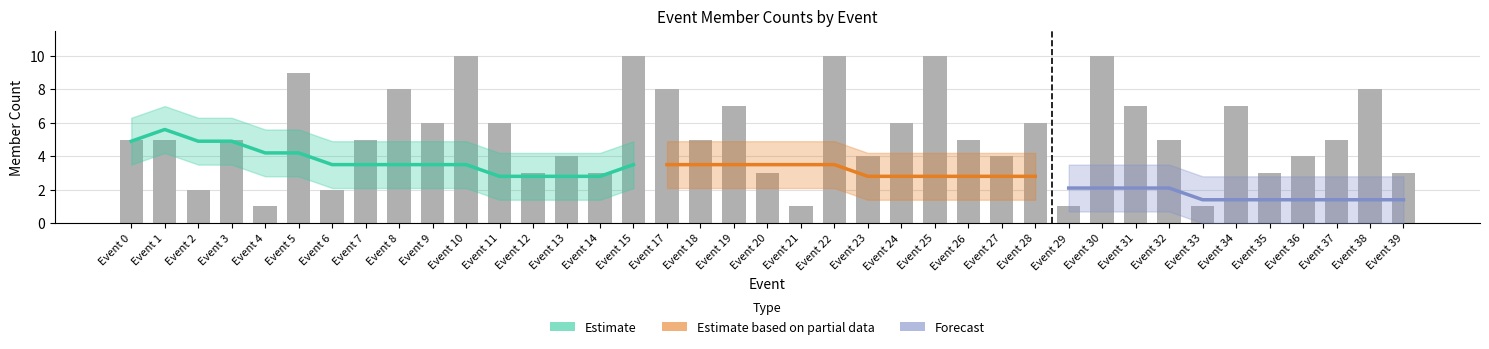

What is the maximum value shown in the chart?

10